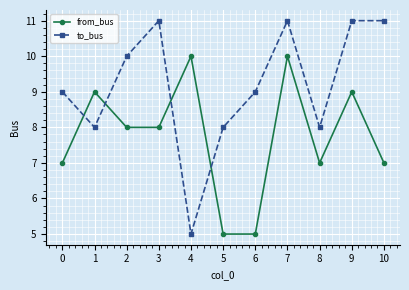

The value of to_bus at 6 is 2. True or false?

False